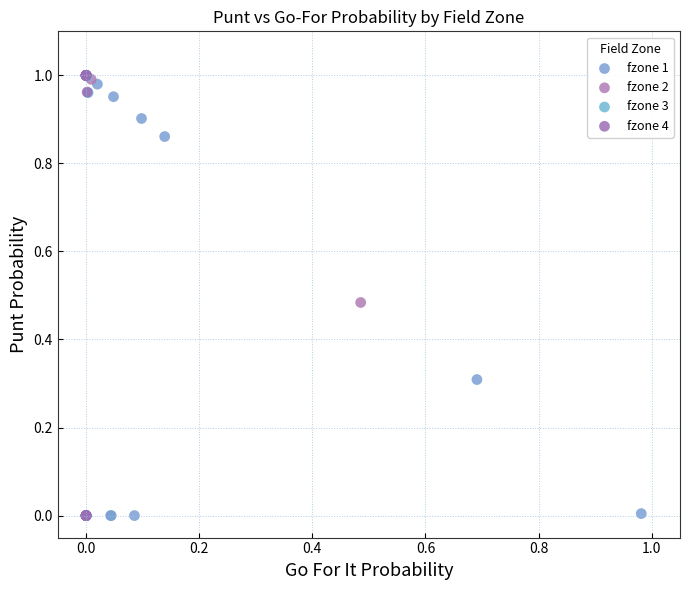

What are all the series names shown in the legend?

fzone 1, fzone 2, fzone 3, fzone 4